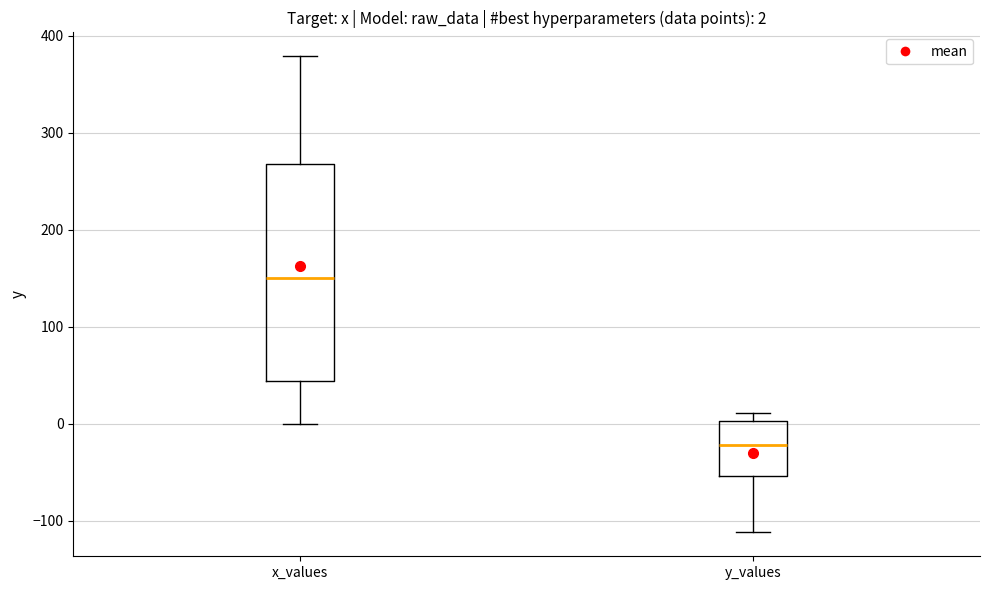

Comparing the boxes themselves (not the whiskers), which one is the tallest?

x_values